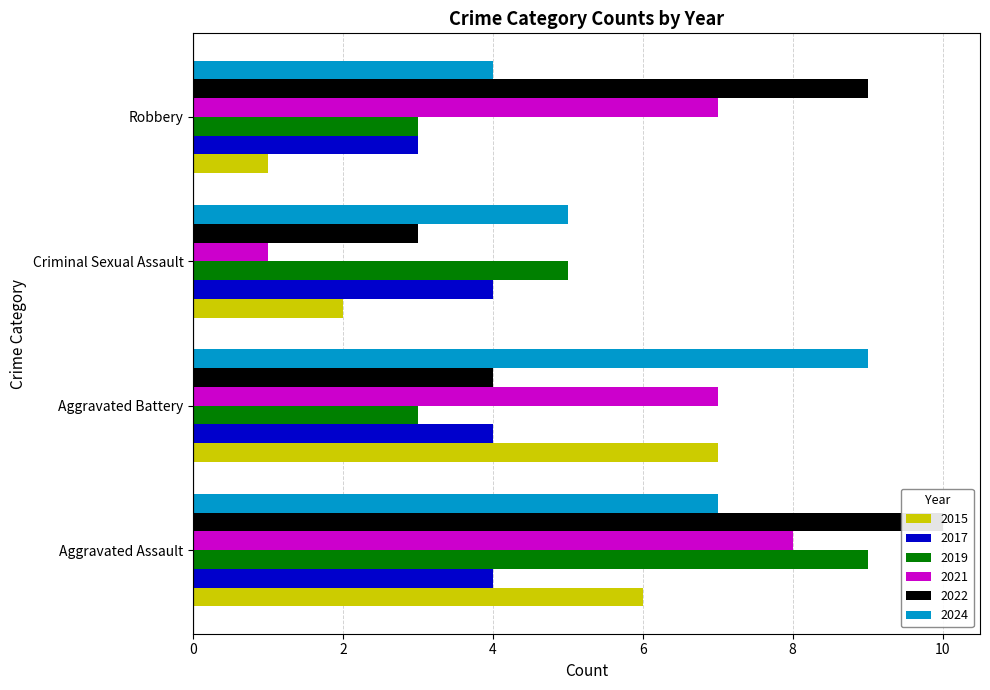

The 2024 series shows 9 at Aggravated Battery. True or false?

True